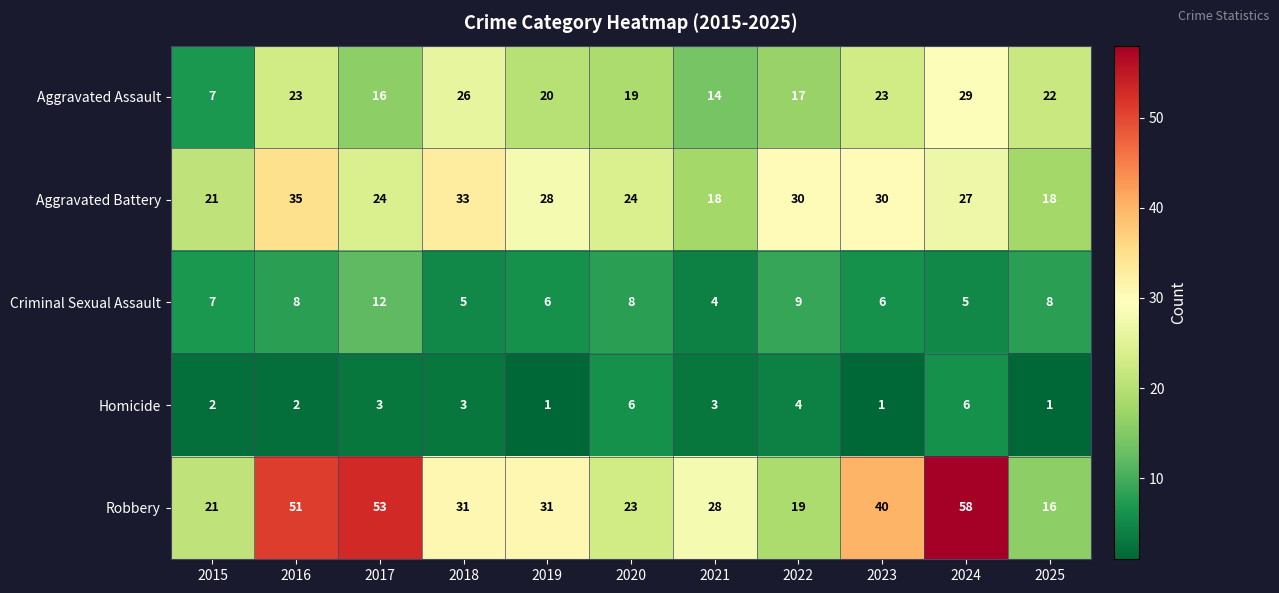

Which category has the highest value across all series?

2024